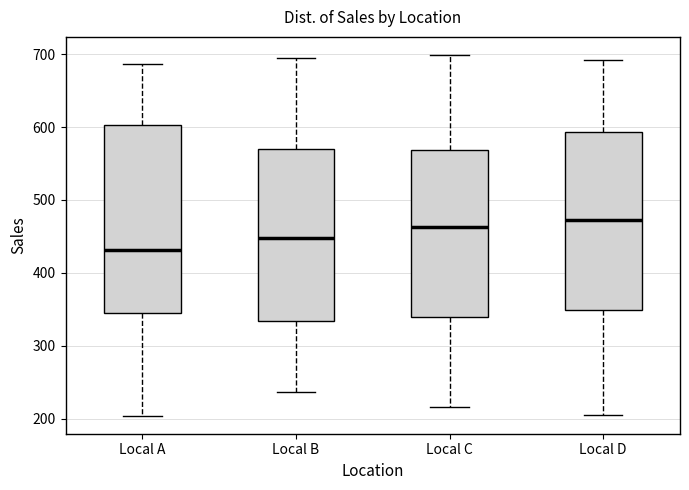

Which box's median line is the lowest?

Local A